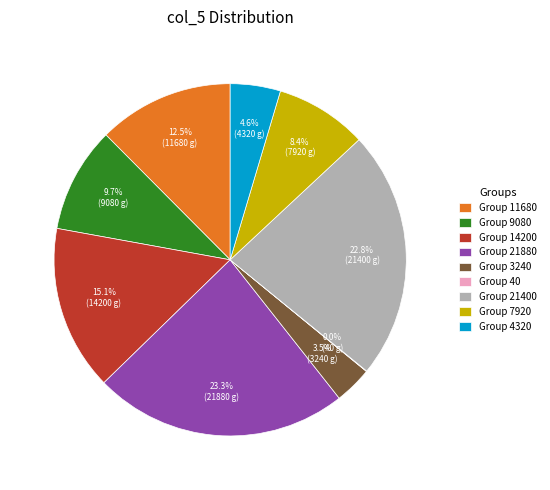

Does any single category account for the majority?

No